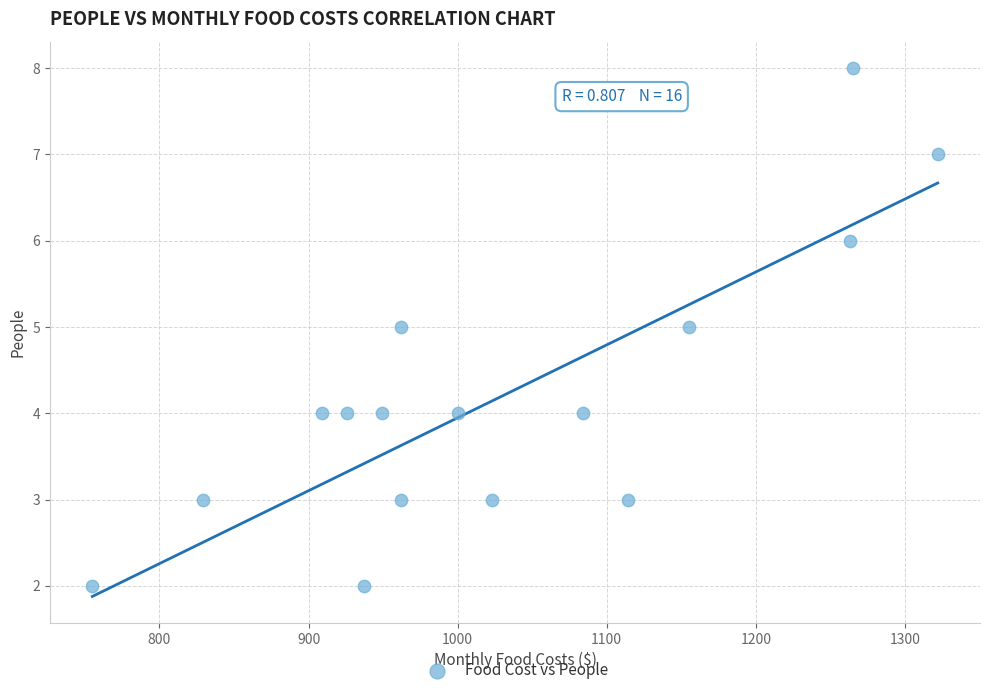

What is the range of X values (max minus min)?

567